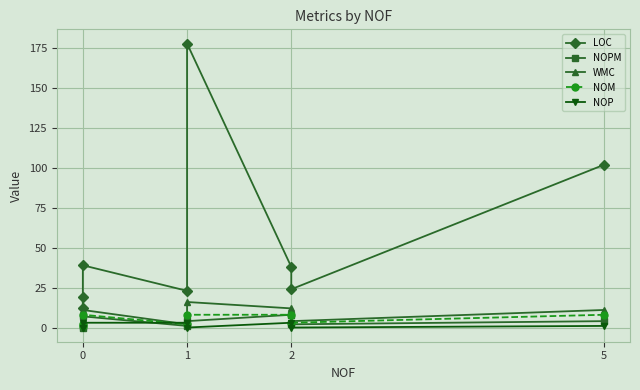

How many data points in WMC are above 11?

2